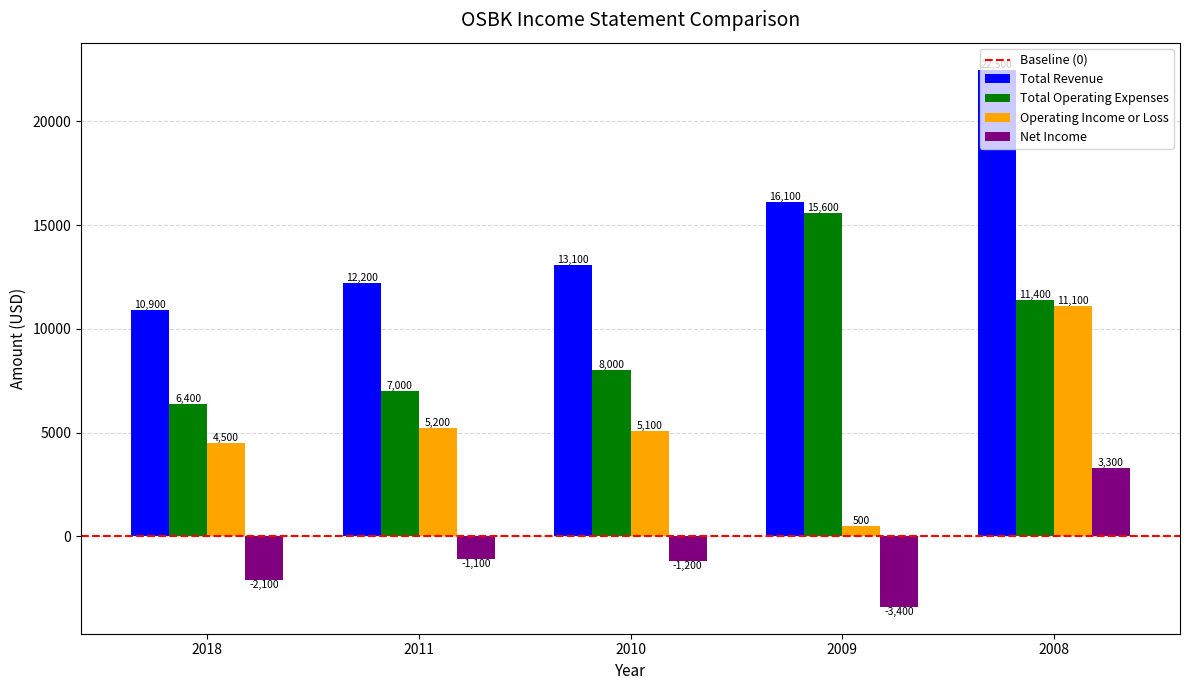

Which series changed the most between 2011 and 2009?

Total Operating Expenses